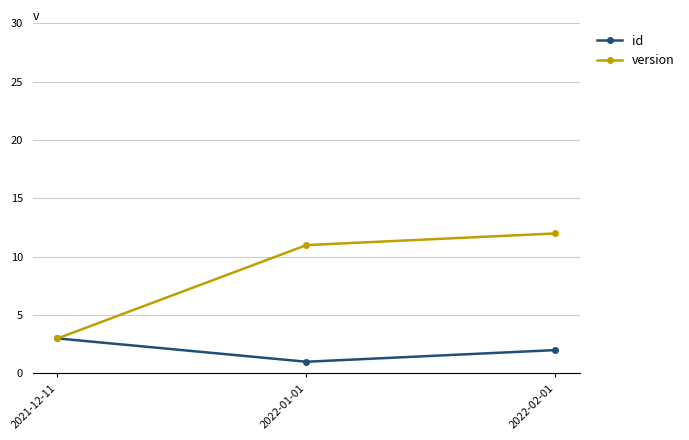

How many lines are shown in the chart?

2